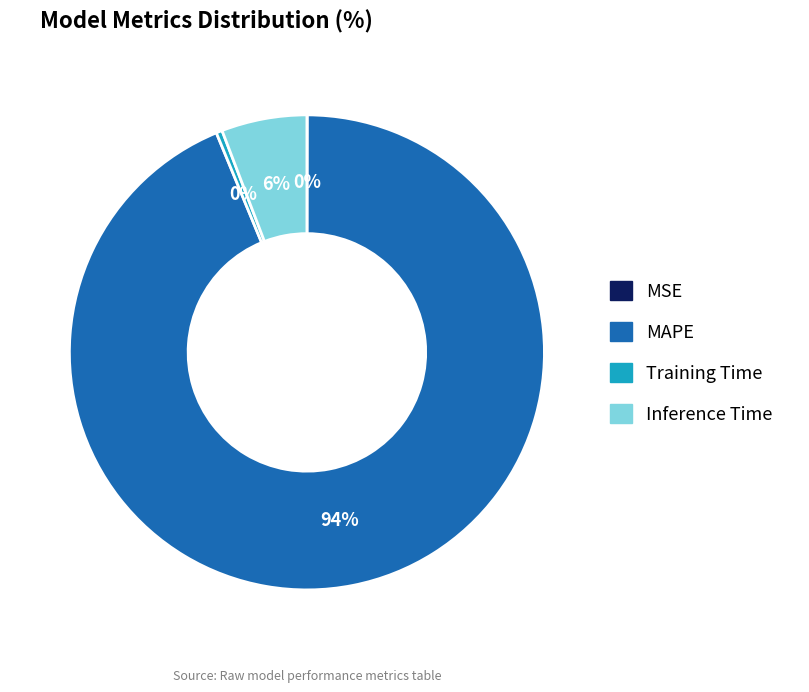

Which slice is the largest?

MAPE